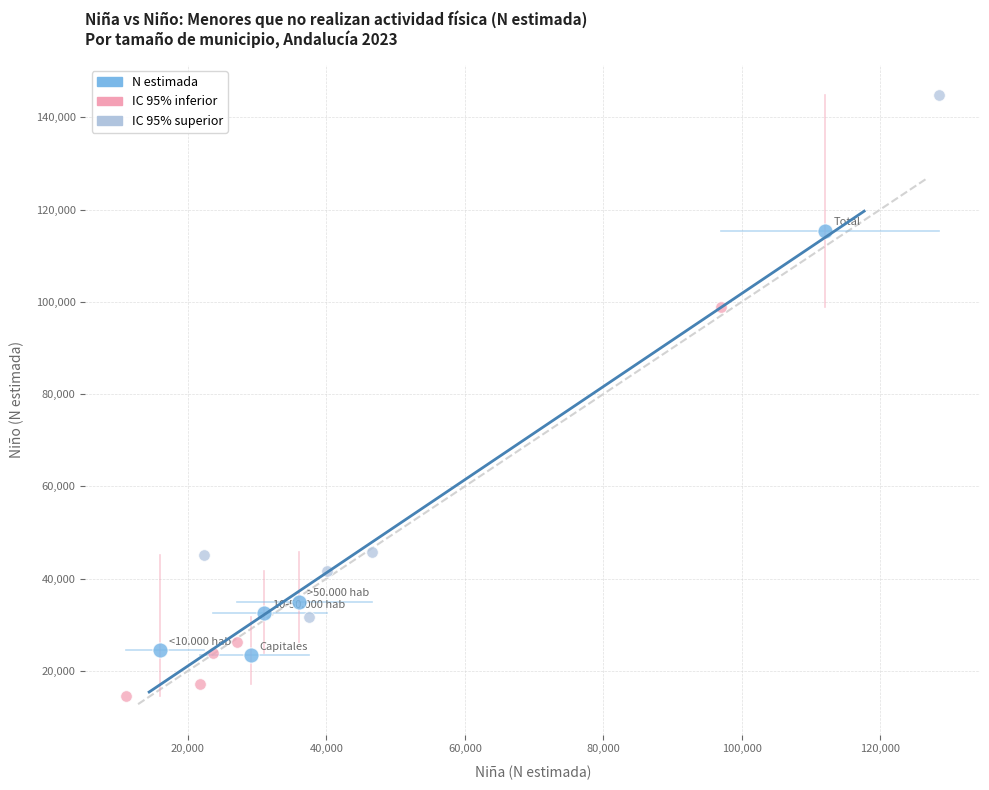

Which series has the largest Y range (max minus min)?

IC 95% superior